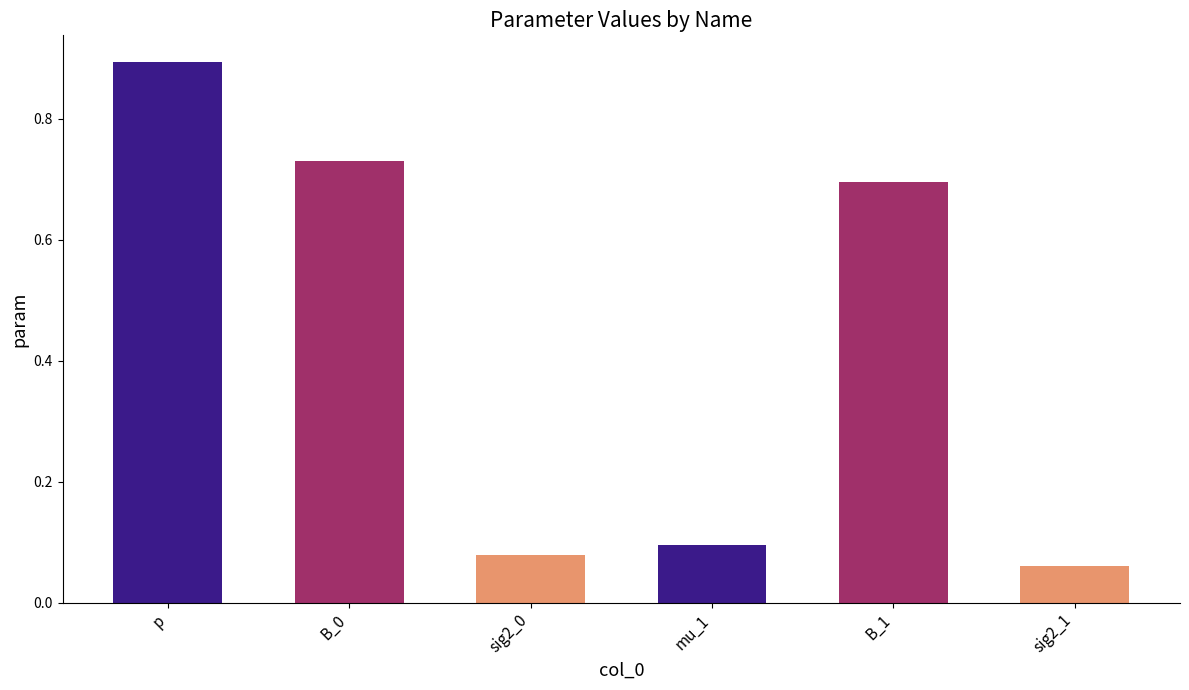

At which label is the value closest to 0?

sig2_1